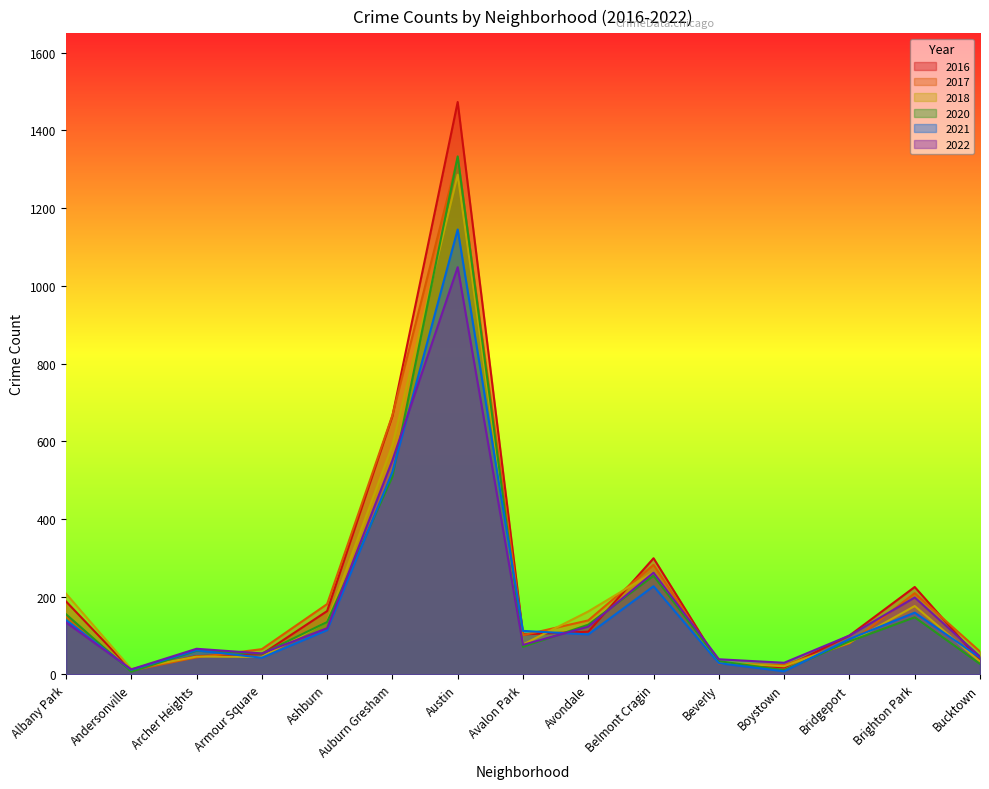

What is the label of the 9th point from the left?

Avondale